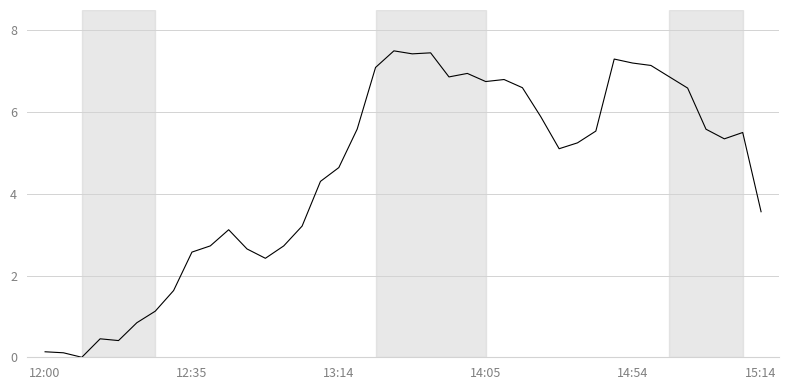

What is the maximum value shown in the chart?

7.5